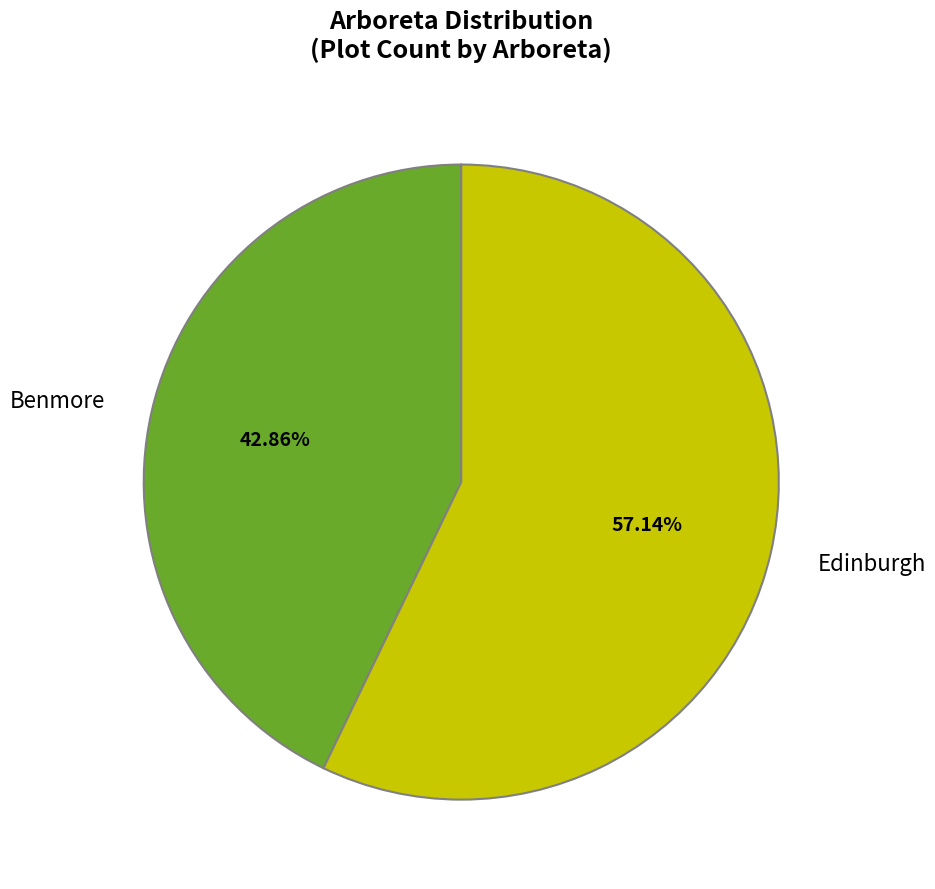

Which category accounts for the majority?

Edinburgh